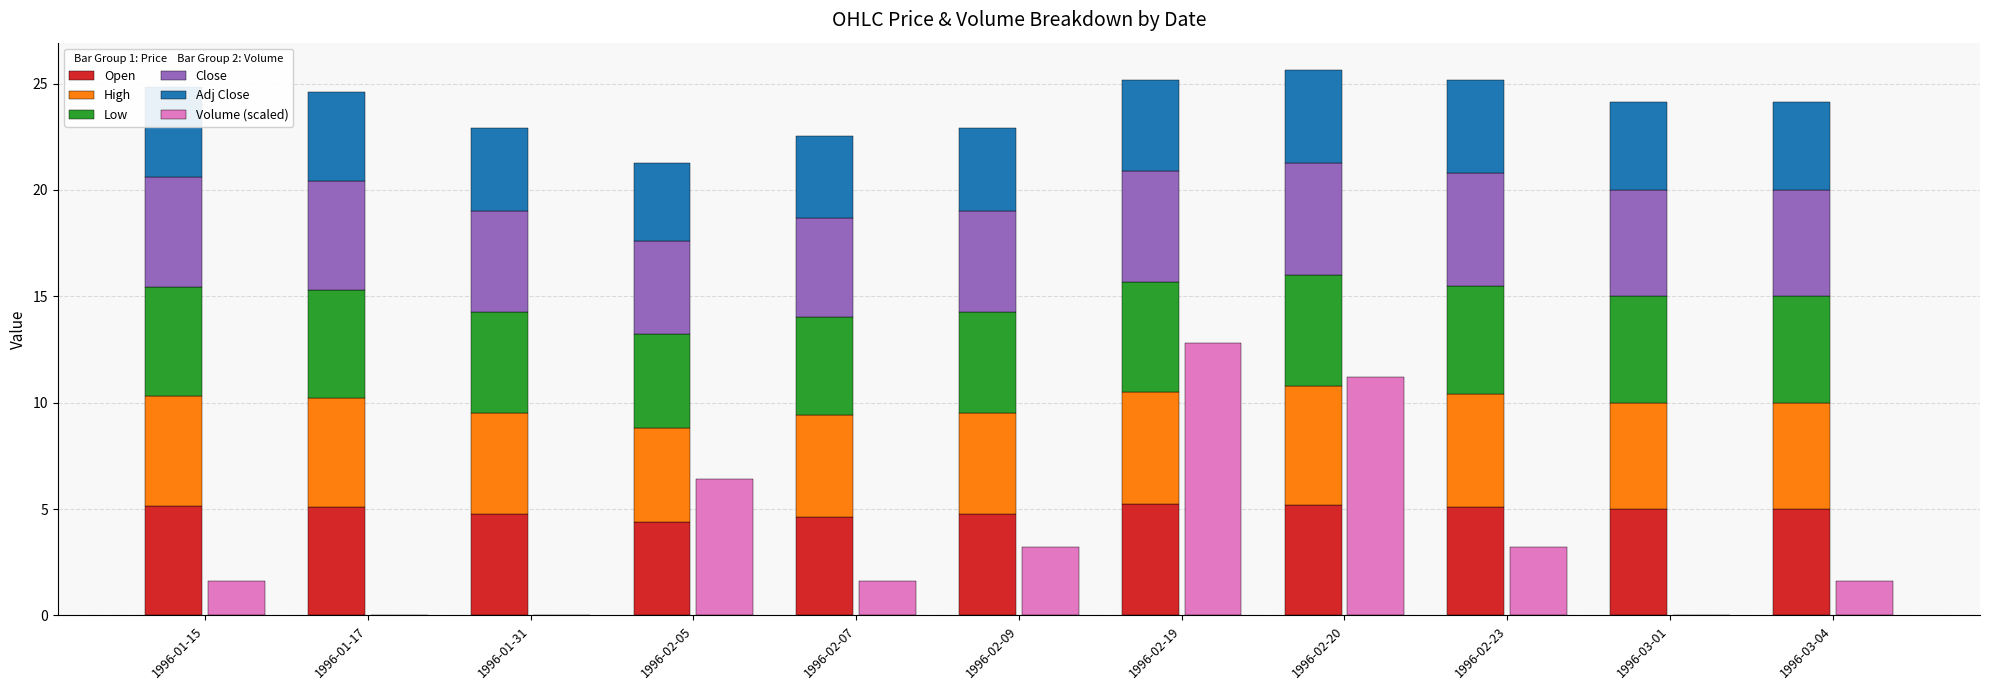

What is the value of the High bar at the 8th from the left?

5.6